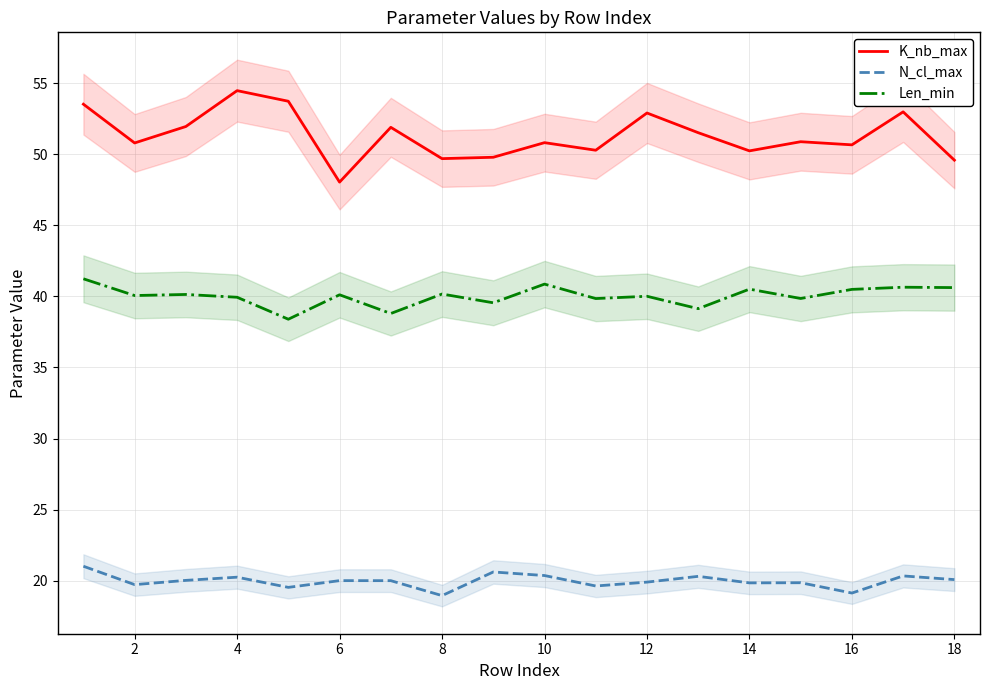

True or false: K_nb_max and Len_min cross at least once.

False